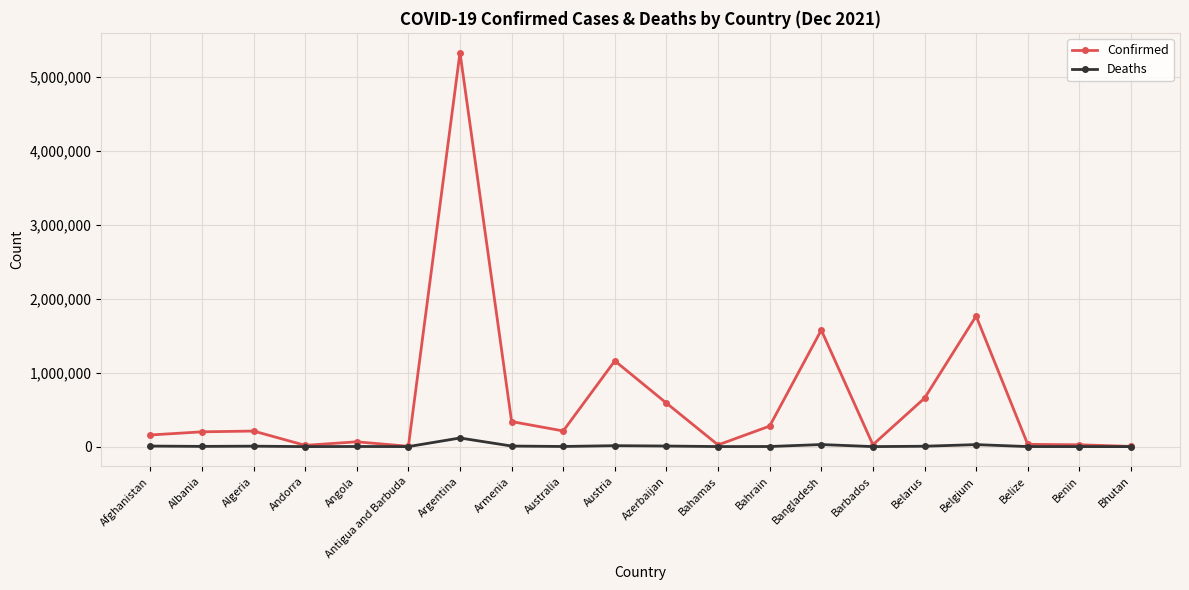

List the series in order of their overall mean, highest first.

Confirmed, Deaths